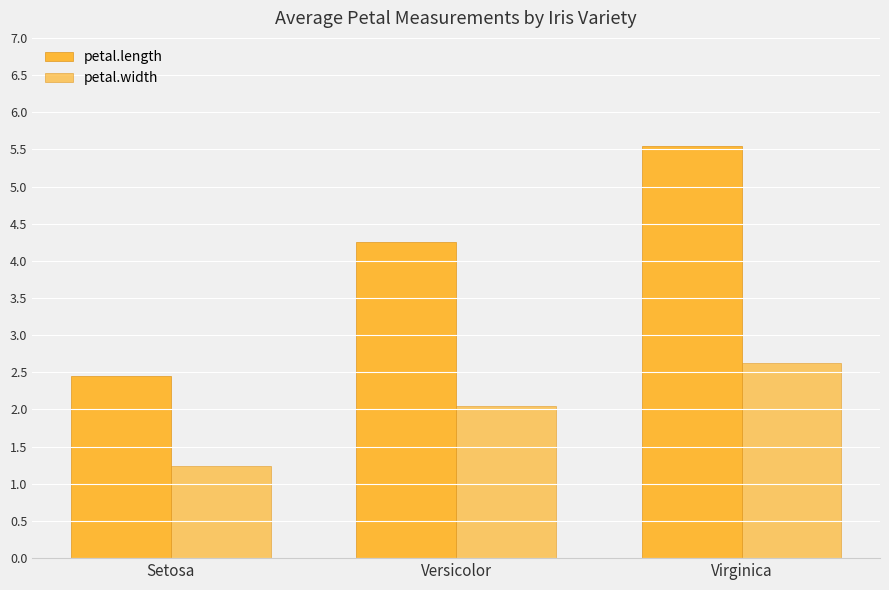

Count the number of categories in the chart.

3